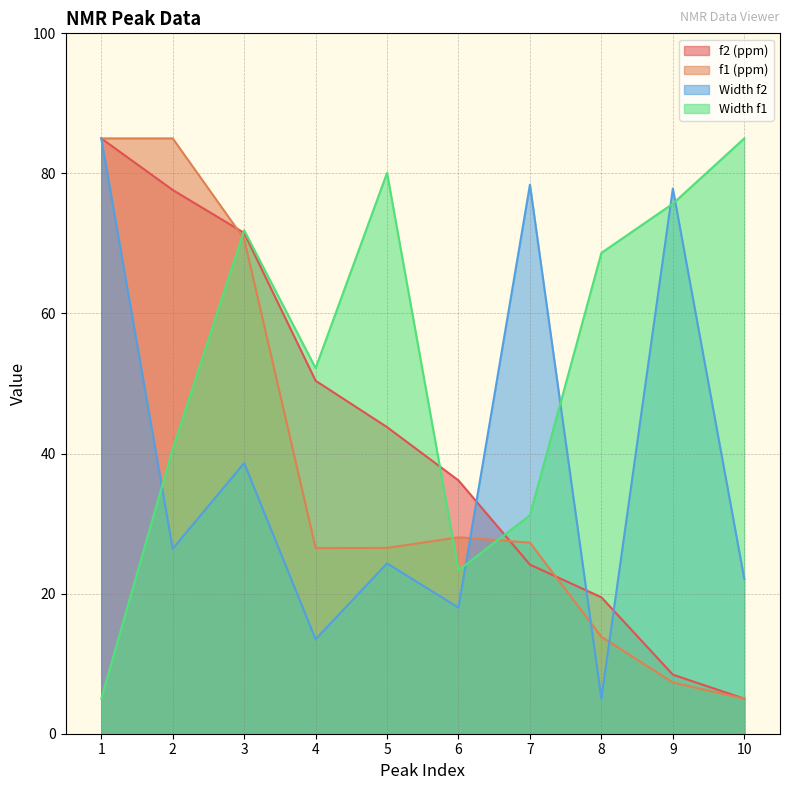

How many lines are shown in the chart?

4